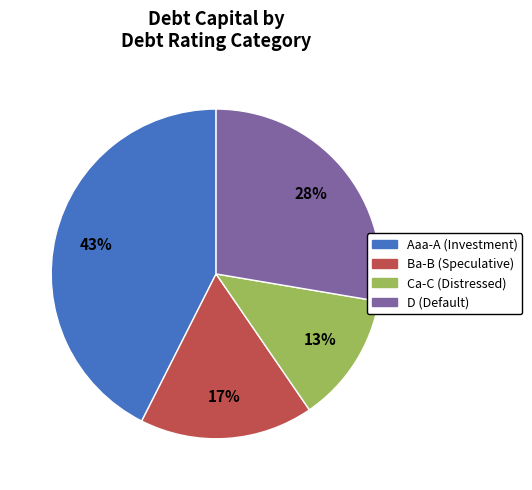

Is there any slice that represents more than half of the pie?

No